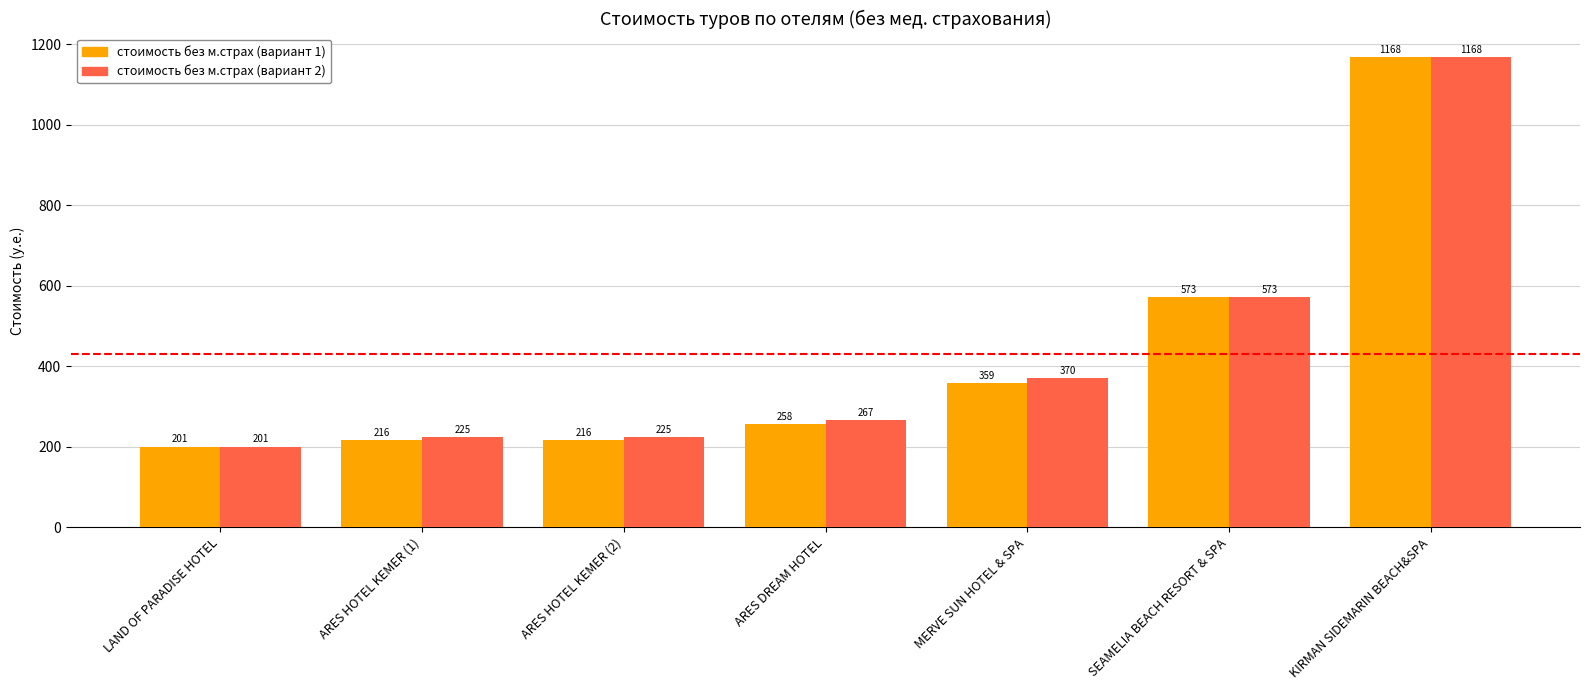

What is the label of the 5th bar from the left?

MERVE SUN HOTEL & SPA